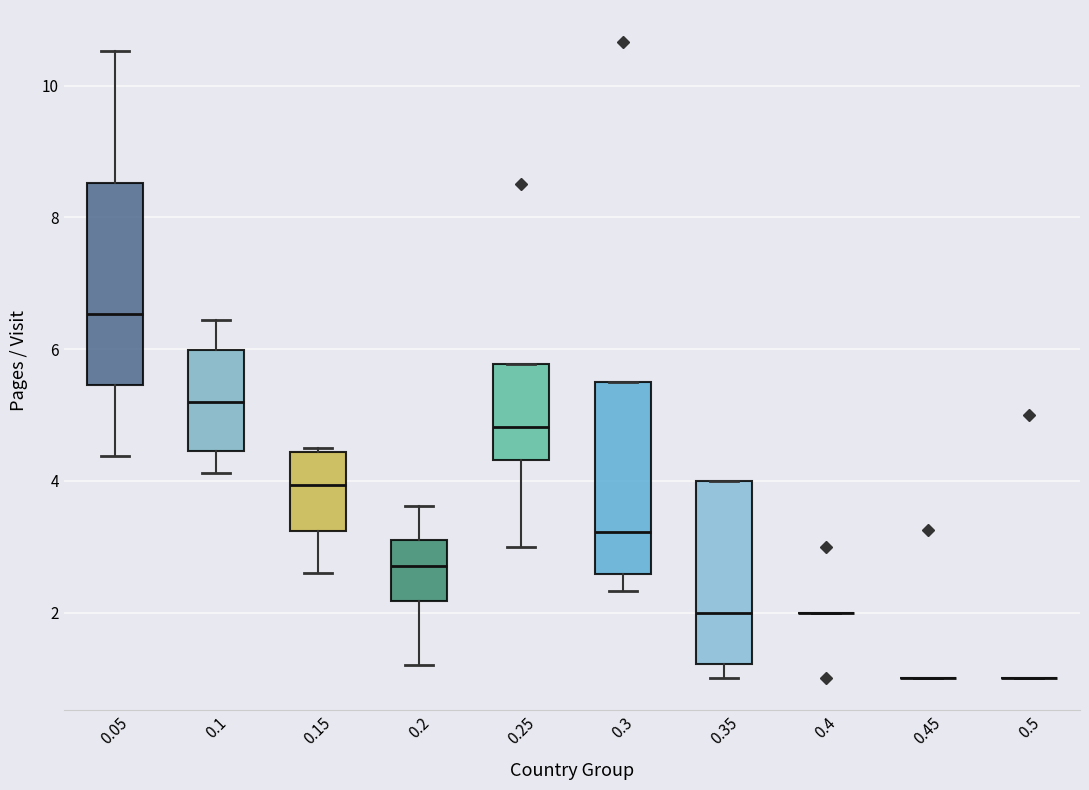

Reading left to right, read every box against the y-axis: the position of its median line, the range the box covers, and the ends of its whiskers. The values are not printed on the chart, so give them approximately, as read against the axis.

0.05: median 6.6, box 5.4 to 8.6, whiskers 4.4 to 10.6
0.1: median 5.2, box 4.4 to 6.0, whiskers 4.2 to 6.4
0.15: median 4.0, box 3.2 to 4.4, whiskers 2.6 to 4.6
0.2: median 2.8, box 2.2 to 3.0, whiskers 1.2 to 3.6
0.25: median 4.8, box 4.4 to 5.8, whiskers 3.0 to 5.8
0.3: median 3.2, box 2.6 to 5.4, whiskers 2.4 to 5.4
0.35: median 2.0, box 1.2 to 4.0, whiskers 1.0 to 4.0
0.4: box collapsed to a line at 2.0, whiskers 2.0 to 2.0
0.45: box collapsed to a line at 1.0, whiskers 1.0 to 1.0
0.5: box collapsed to a line at 1.0, whiskers 1.0 to 1.0